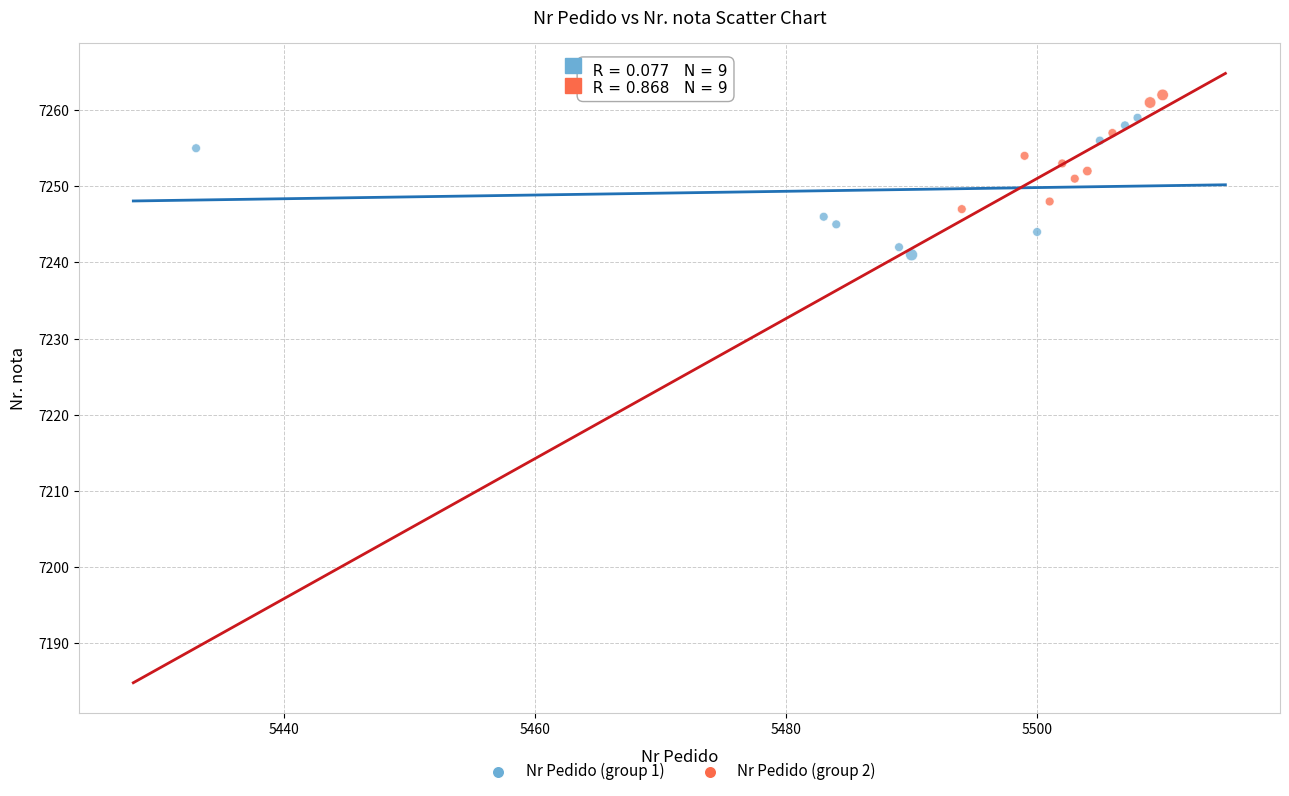

Which series has the widest spread of Y values?

Nr Pedido (group 1)